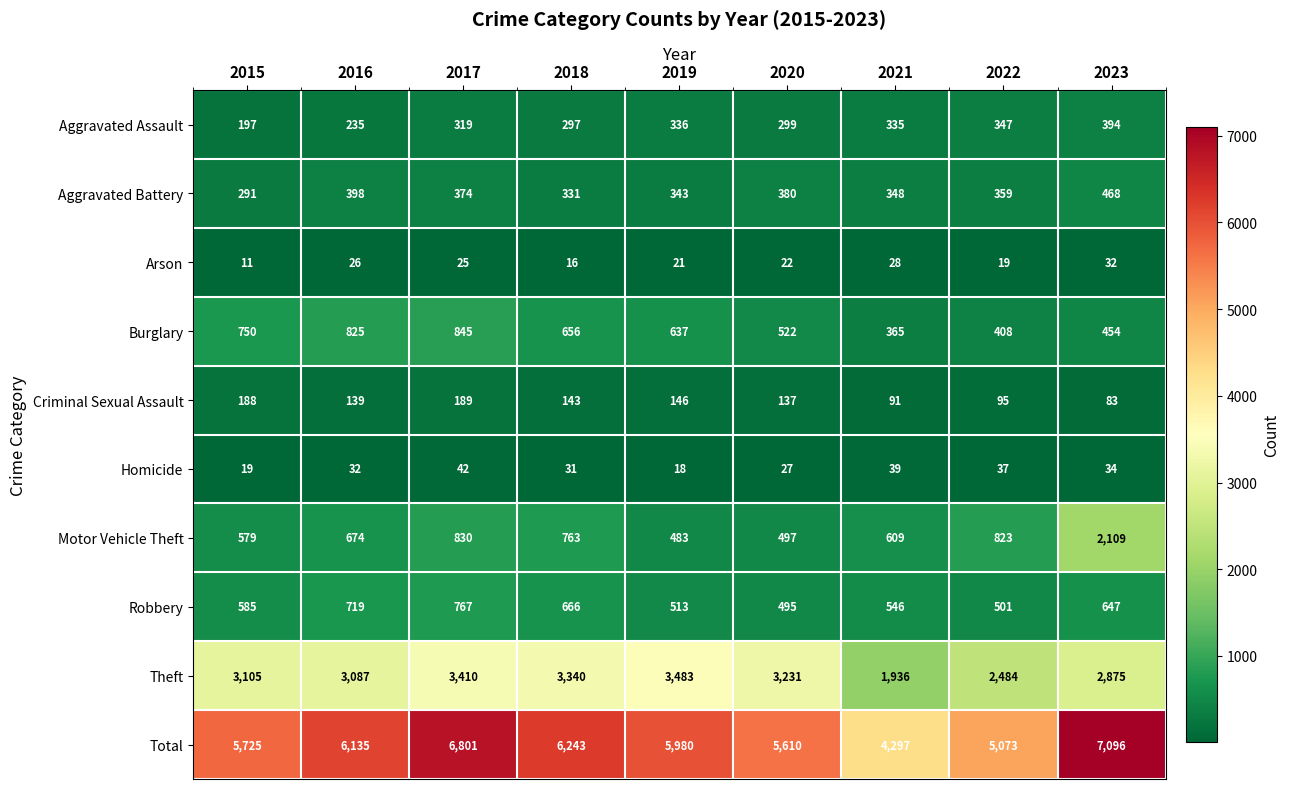

Where is Aggravated Battery nearest to the value 379?

2020